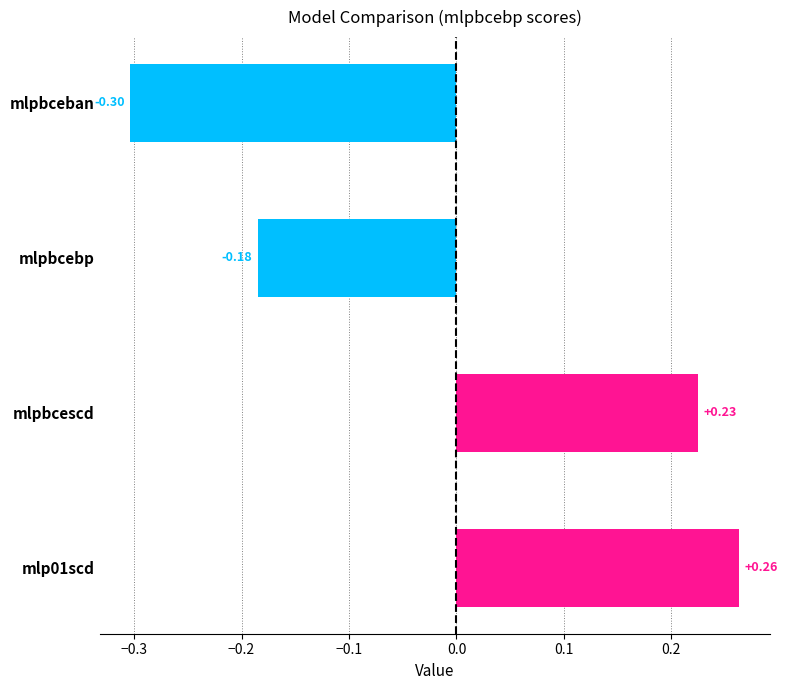

What is the change in value from mlpbcescd to mlpbceban?

-0.5